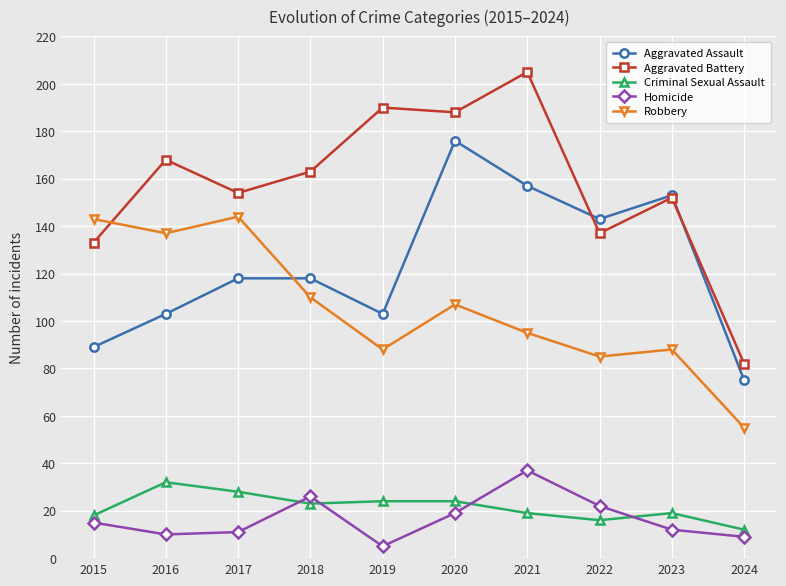

What is the value of the Criminal Sexual Assault point at the 6th from the left?

24